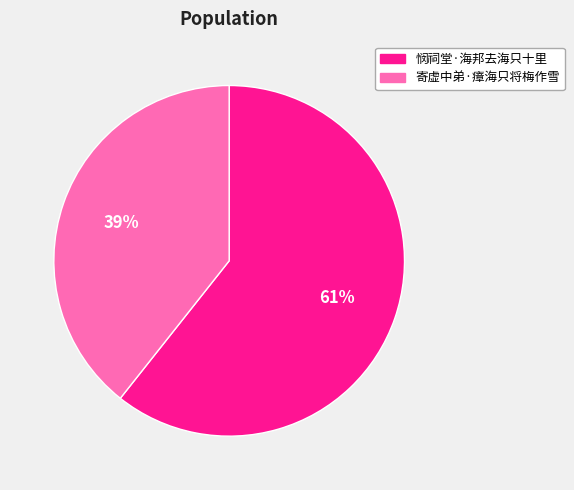

Combined, do 悯祠堂·海邦去海只十里 and 寄虚中弟·瘴海只将梅作雪 account for over 50%?

Yes